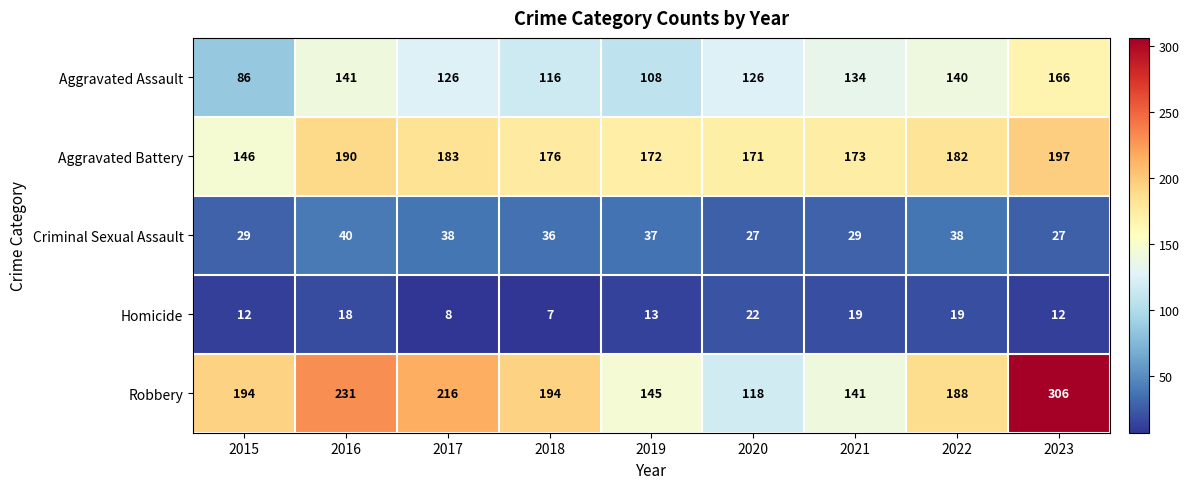

Count the number of data series in this chart.

5